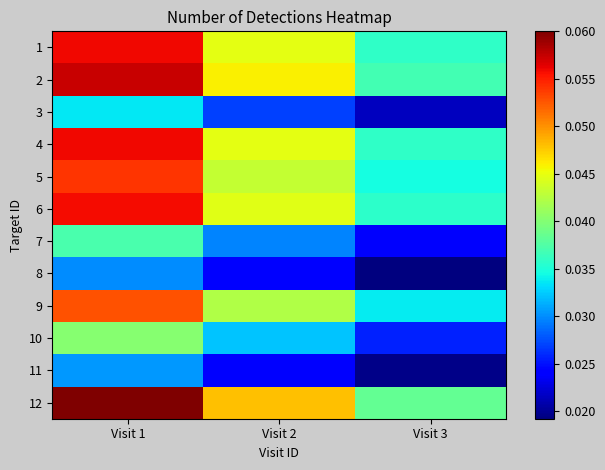

At how many categories does at least one series exceed 0?

3